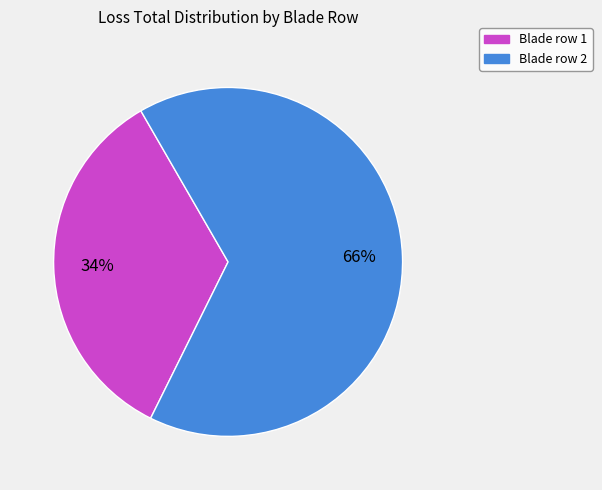

To the nearest percent, what is the average slice percentage?

50%